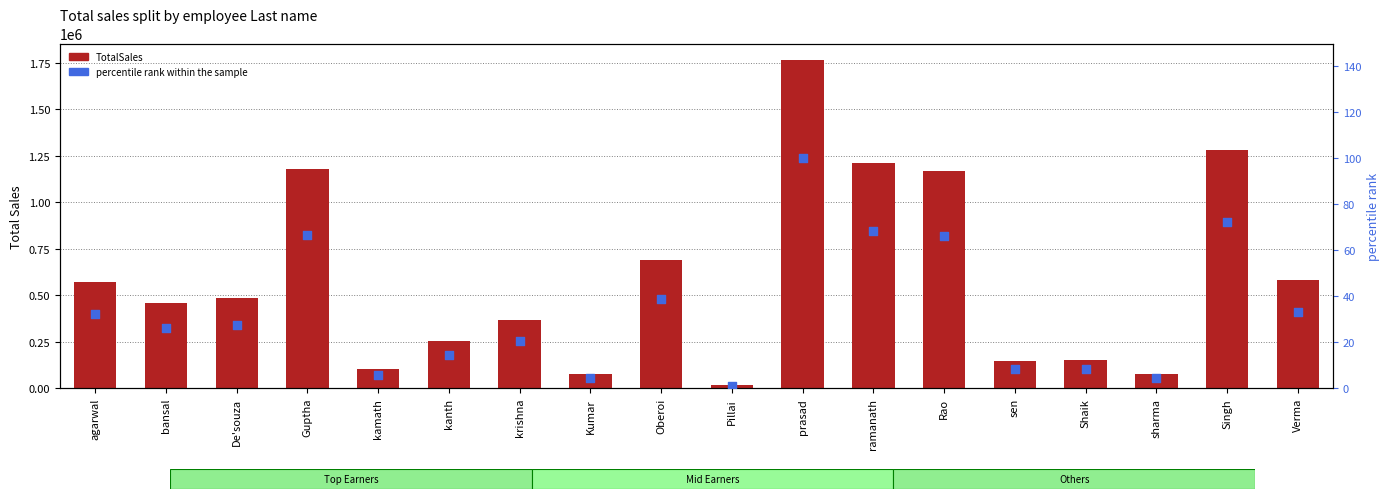

Which series has the largest total across all categories?

TotalSales